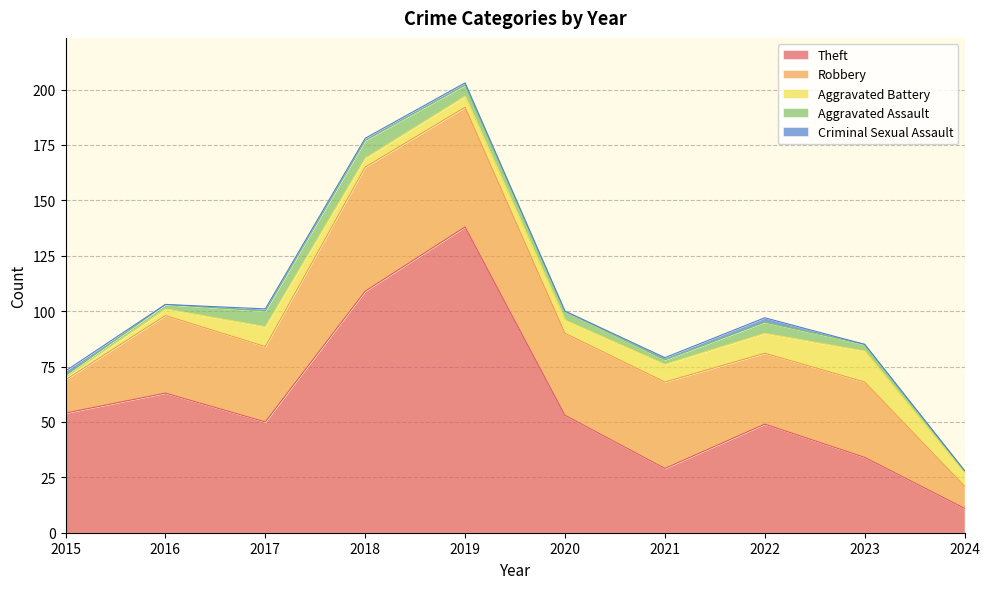

How many data points in Aggravated Battery are above 6?

4